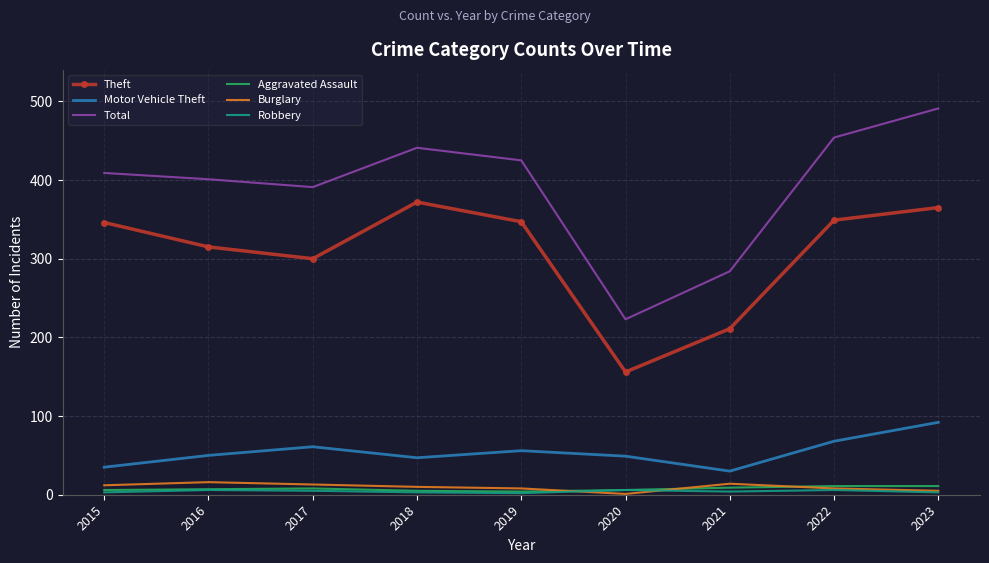

Which series has the largest total across all categories?

Total